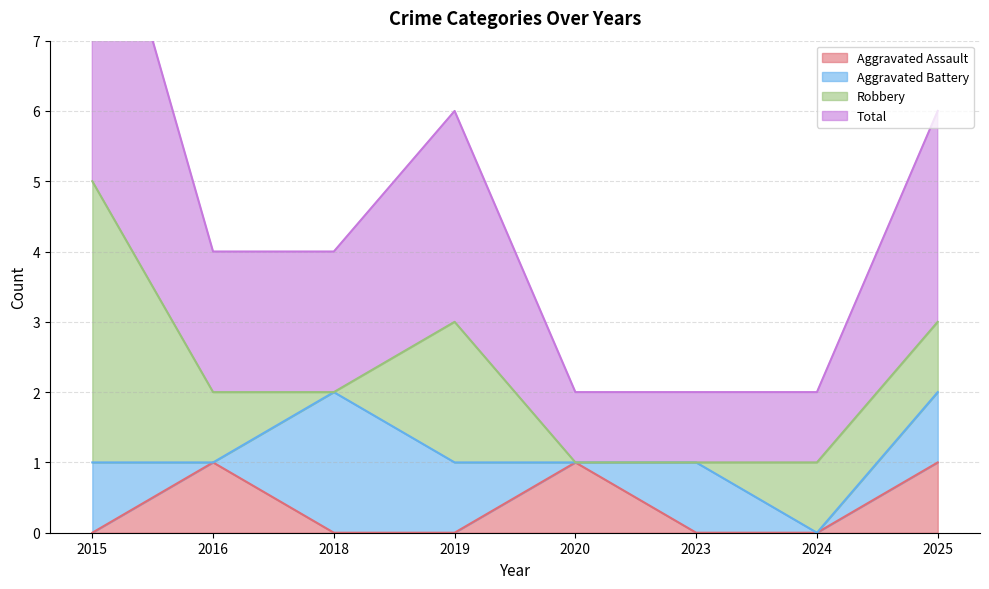

True or false: Aggravated Assault has a value of 1 at 2025.

True